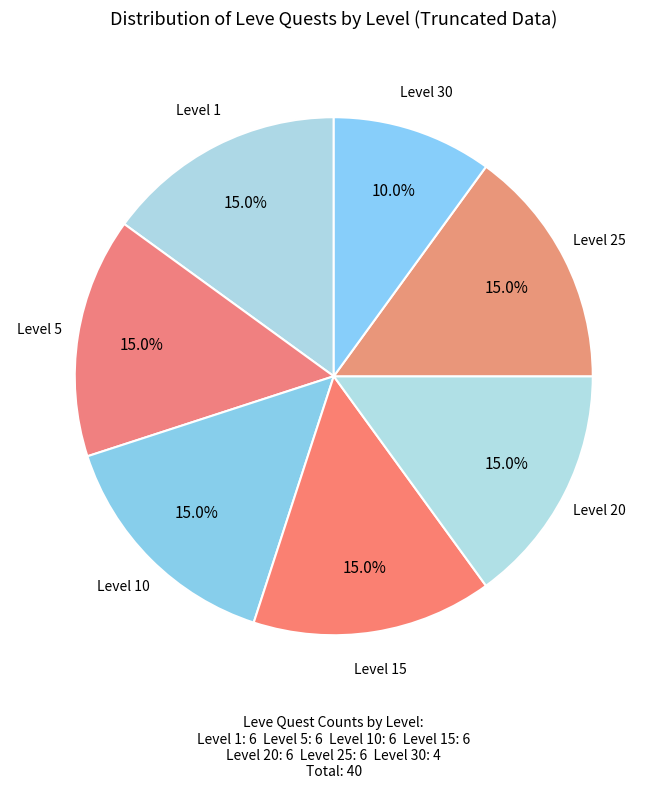

To the nearest percent, what portion does Level 1 represent?

15%